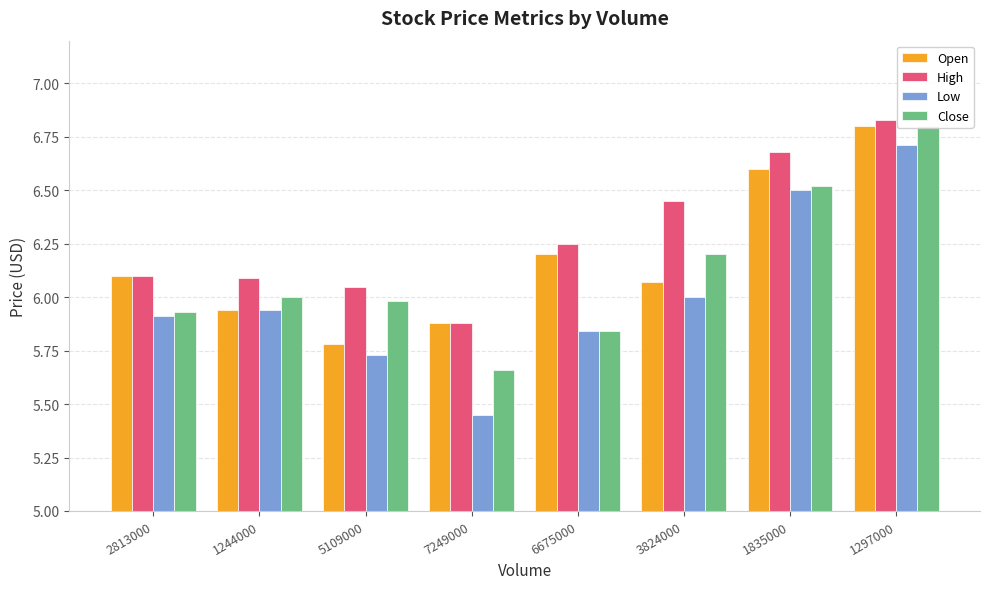

Is the value of Close at 2813000 greater than the value of High at 1297000?

No